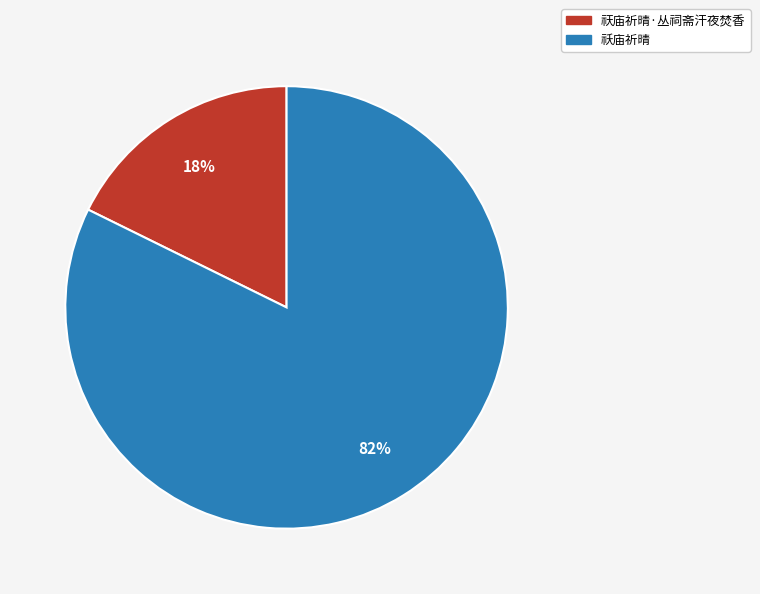

To the nearest percent, what portion does 祅庙祈晴 represent?

82%